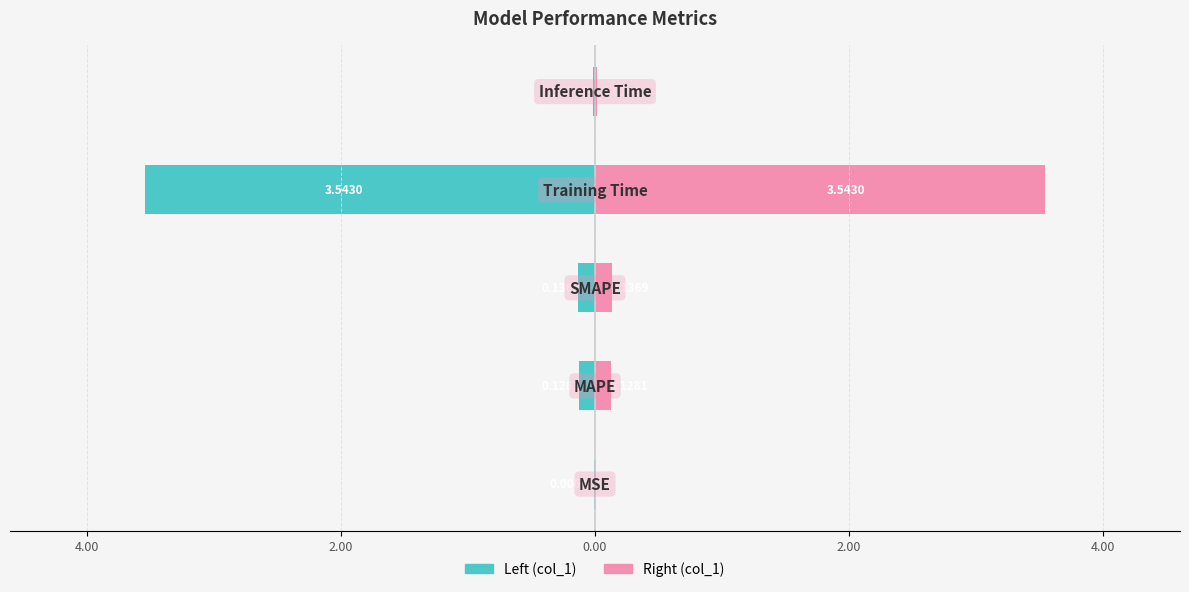

Which series has the largest range (max minus min)?

col_1 (left)